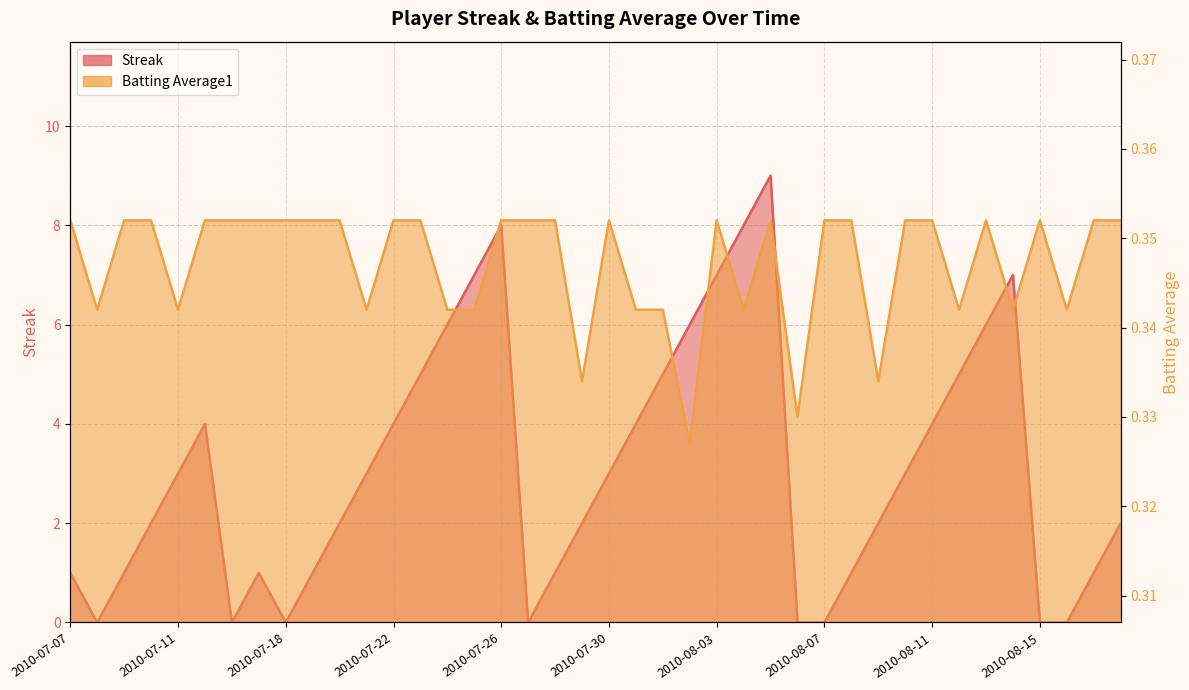

The Streak series shows 4.4 at 2010-07-21. True or false?

False